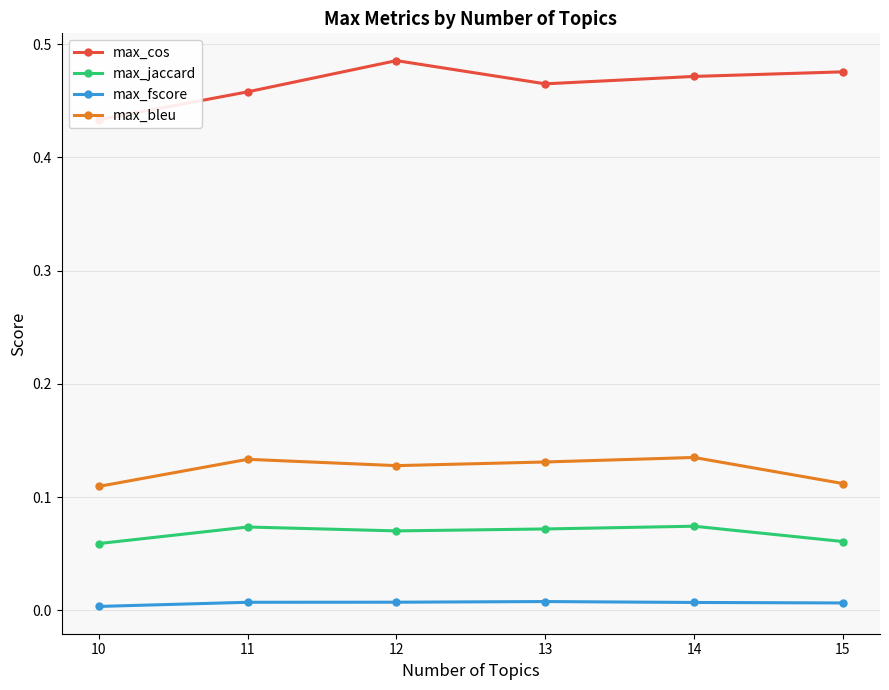

Reading right to left, list all the values displayed in this chart.

max_cos: 15=0.5	14=0.5	13=0.5	12=0.5	11=0.5	10=0.4
max_jaccard: 15=0.1	14=0.1	13=0.1	12=0.1	11=0.1	10=0.1
max_fscore: 15=0.0	14=0.0	13=0.0	12=0.0	11=0.0	10=0.0
max_bleu: 15=0.1	14=0.1	13=0.1	12=0.1	11=0.1	10=0.1